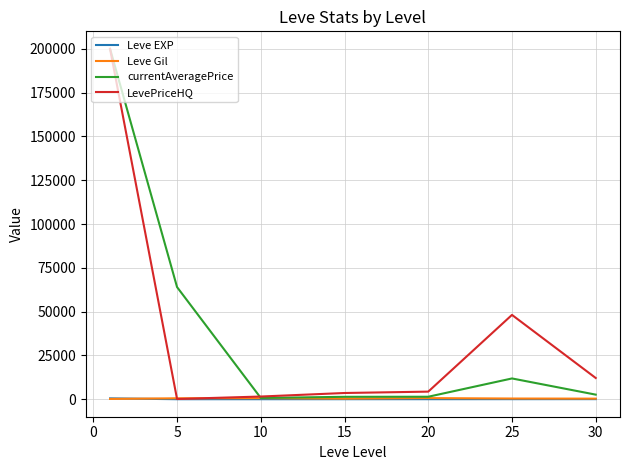

What is the maximum value shown in the chart?

200000.0